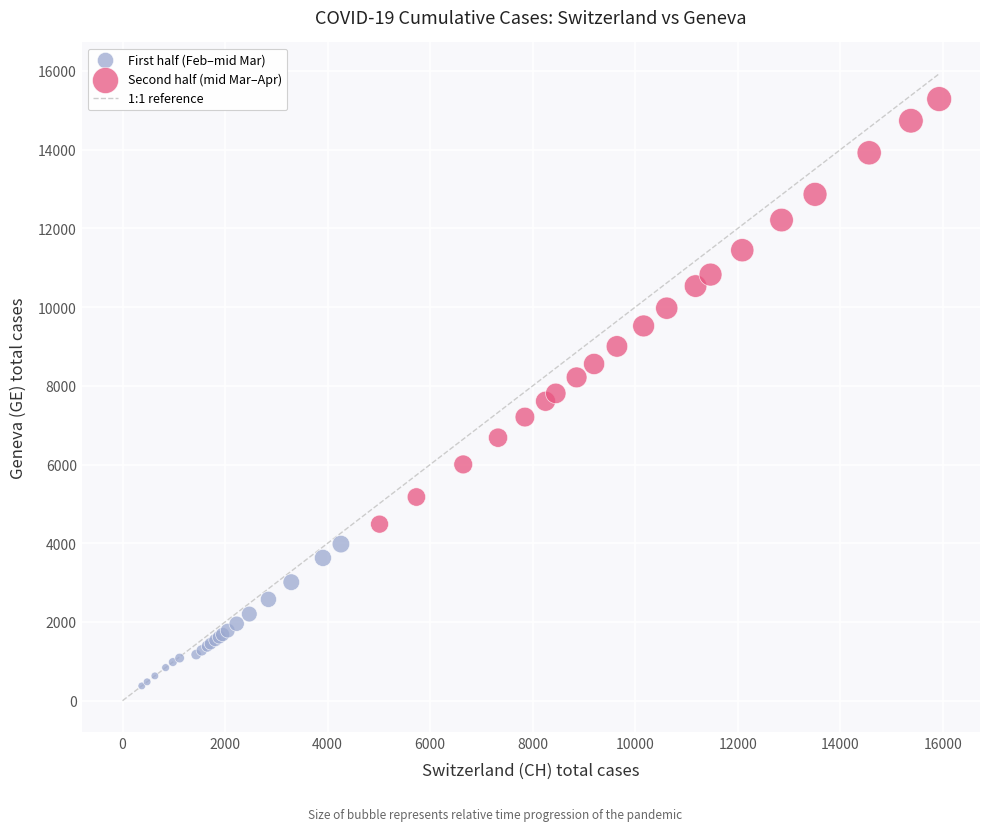

Which series has the largest Y range (max minus min)?

Second half (mid Mar–Apr)